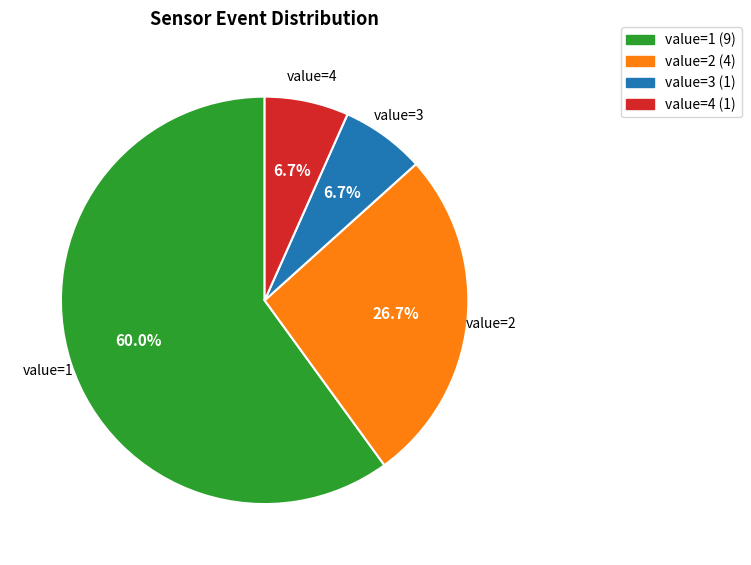

How many slices are in this pie chart?

4